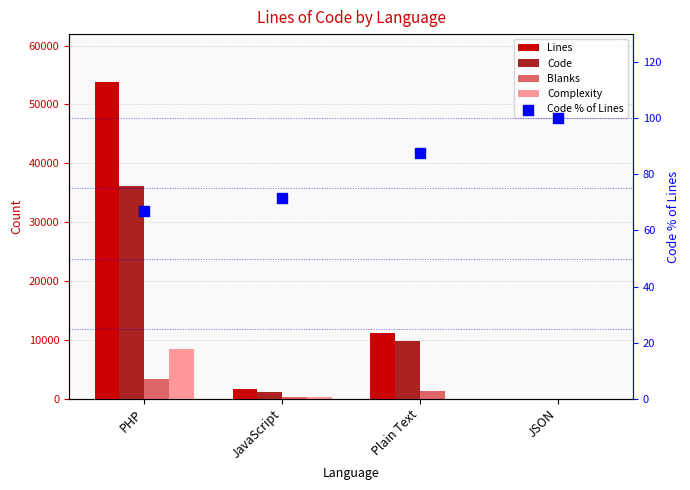

Is the value of Code at JavaScript greater than the value of Code % of Lines at JSON?

Yes